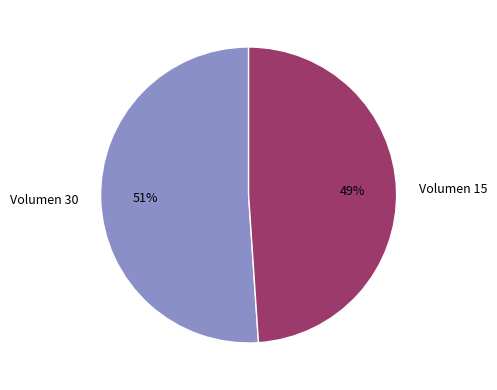

Does any single category account for the majority?

Yes